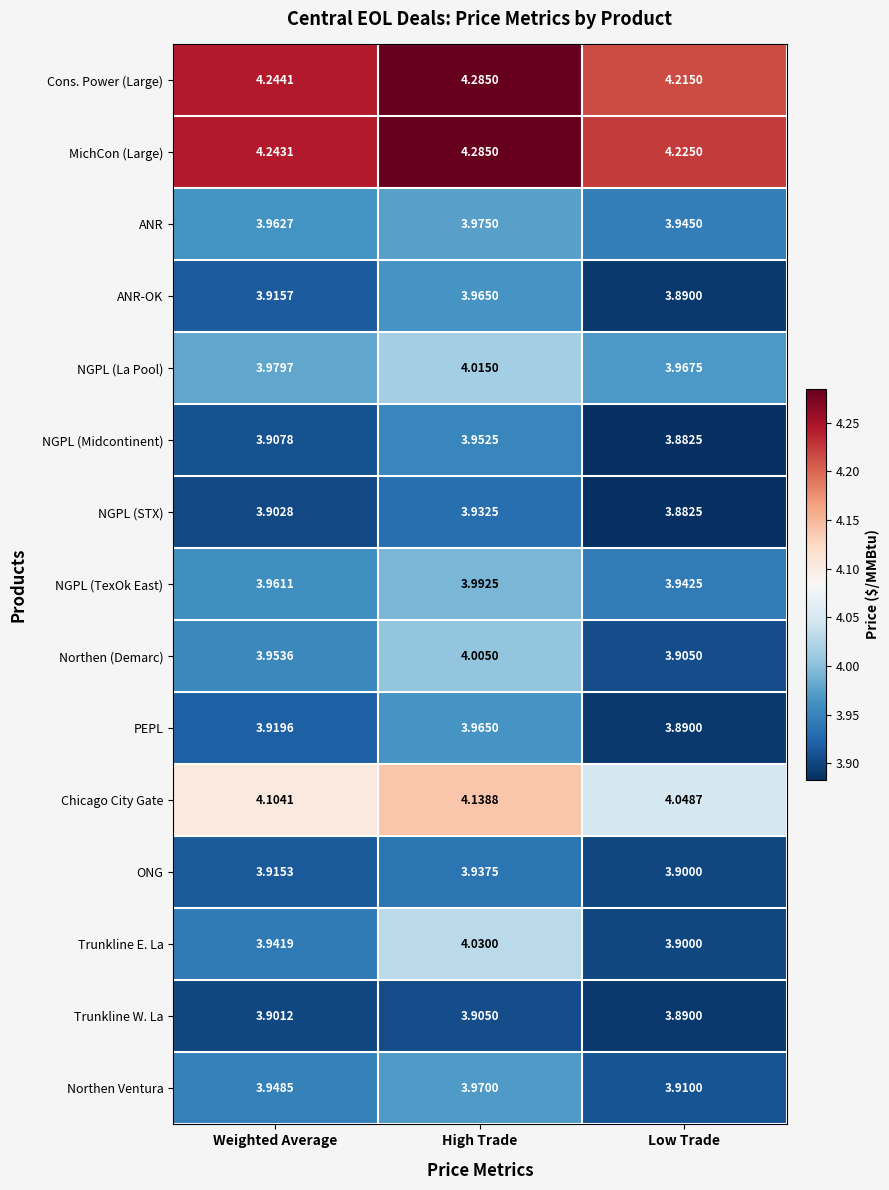

At which label is ONG closest to 3?

Low Trade